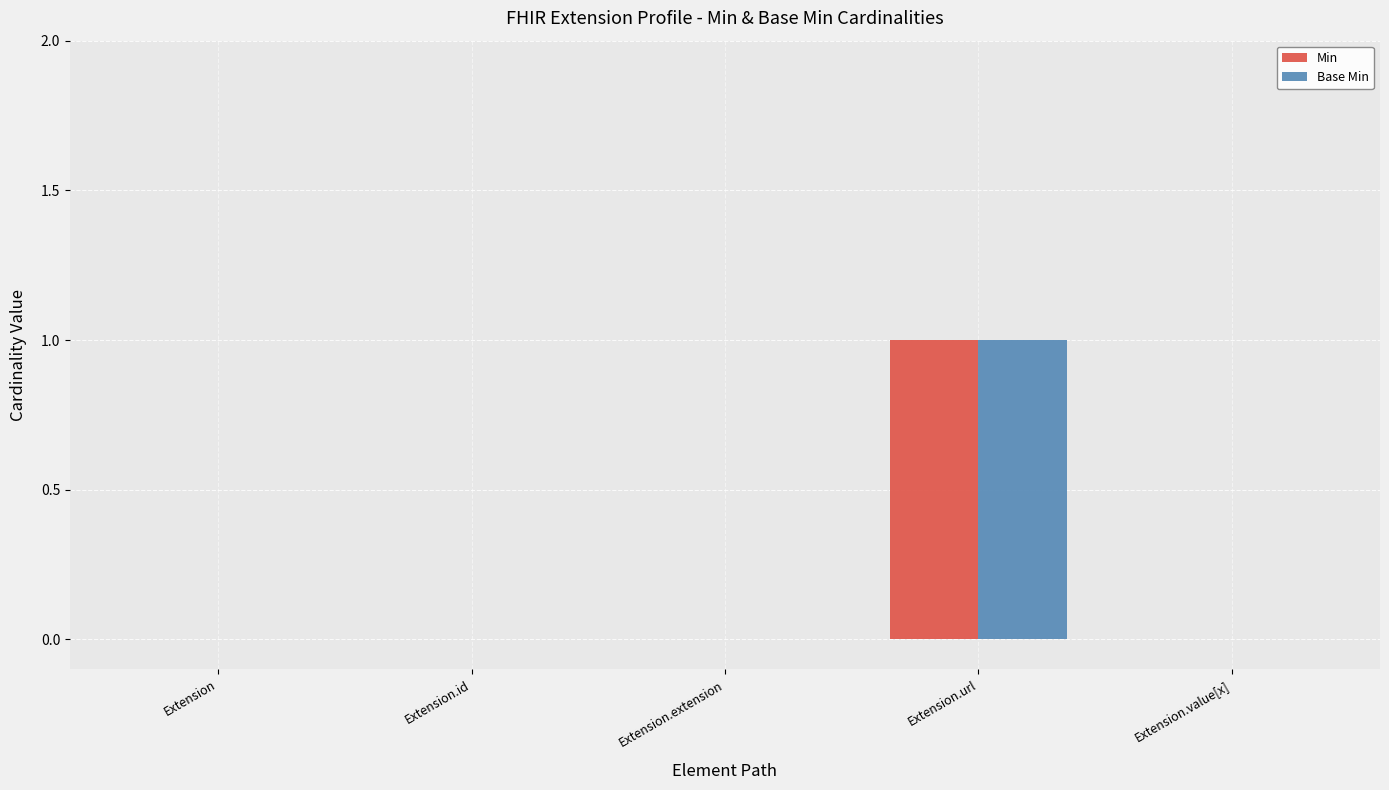

At which category does the chart reach its peak across all series?

Extension.url